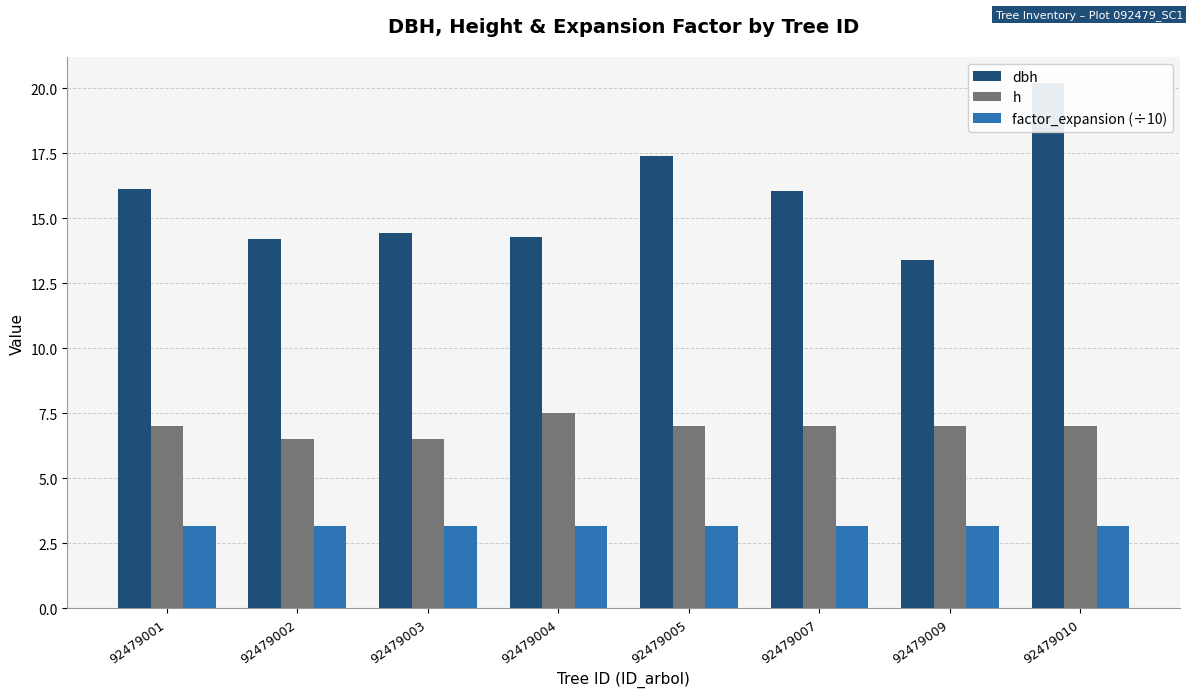

How many h values are between 7 and 8?

6